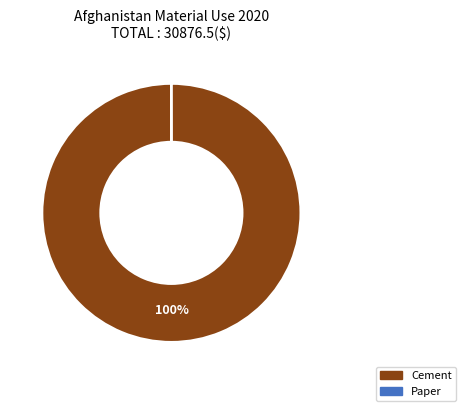

Is it true that Cement is 100% of the pie?

True